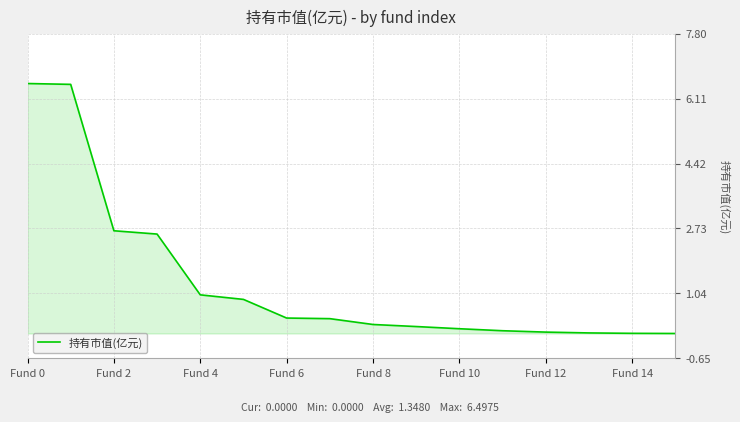

How many lines are shown in the chart?

1